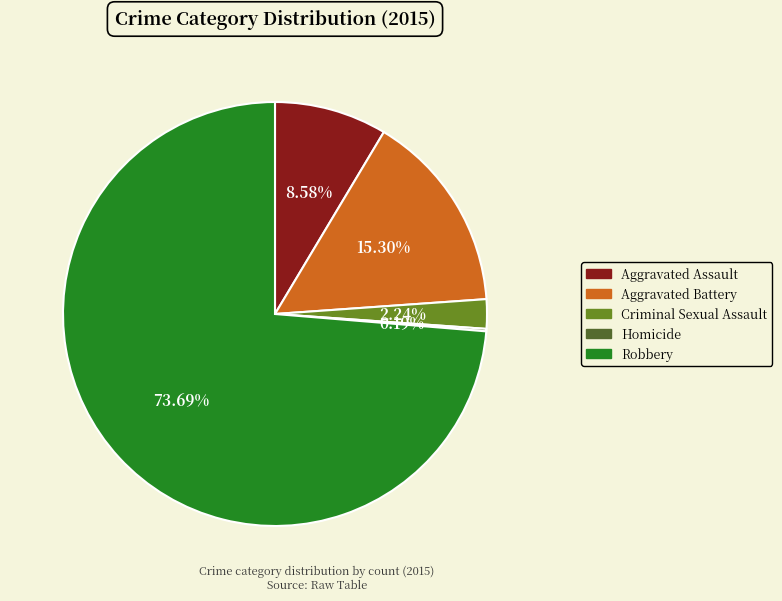

To the nearest percent, what is the combined percentage of Aggravated Battery and Criminal Sexual Assault?

18%